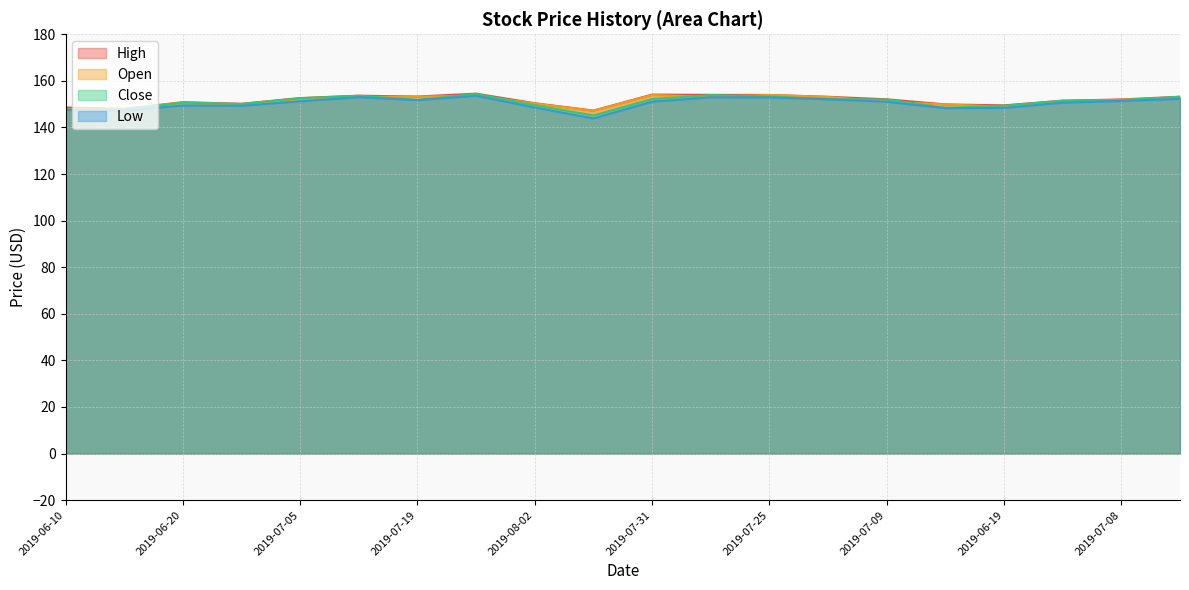

What is the minimum value shown in the chart?

143.9